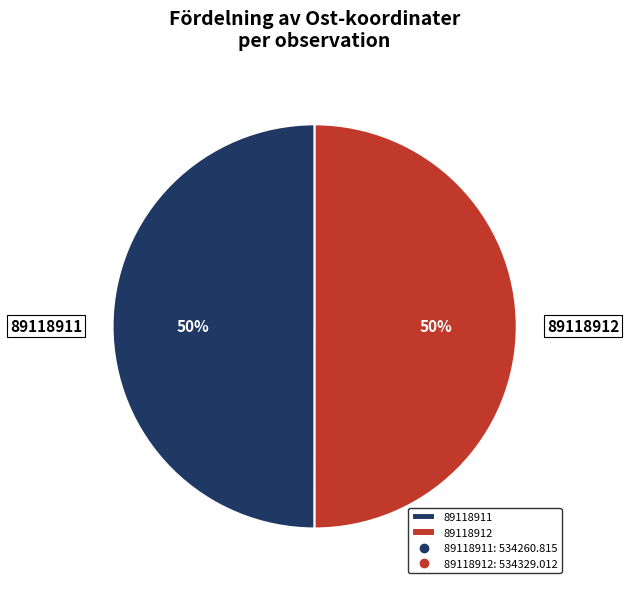

What is the ratio of the value at 89118911 to the value at 89118912?

1.0